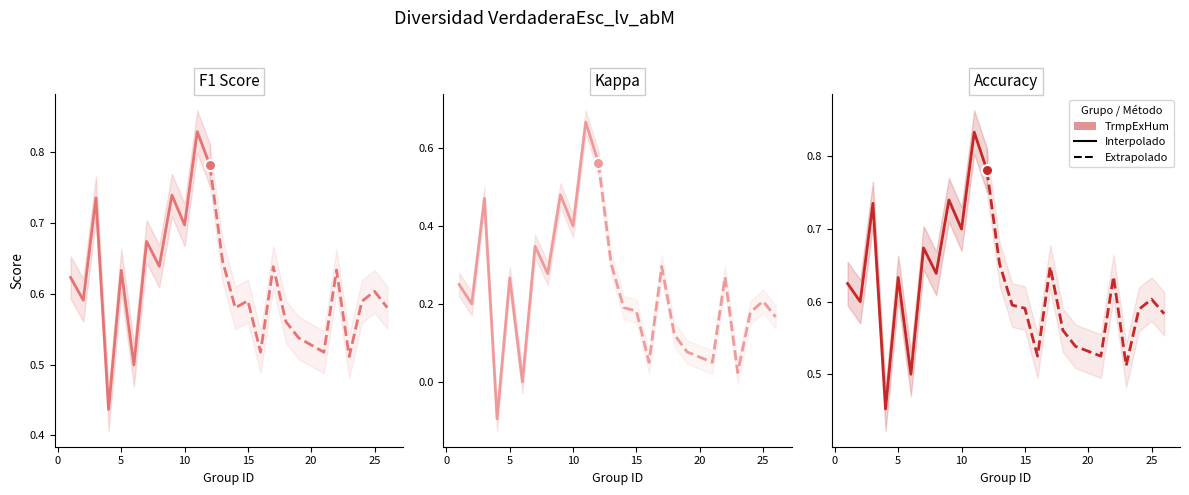

True or false: accuracy has more than 0 interior local peaks.

True